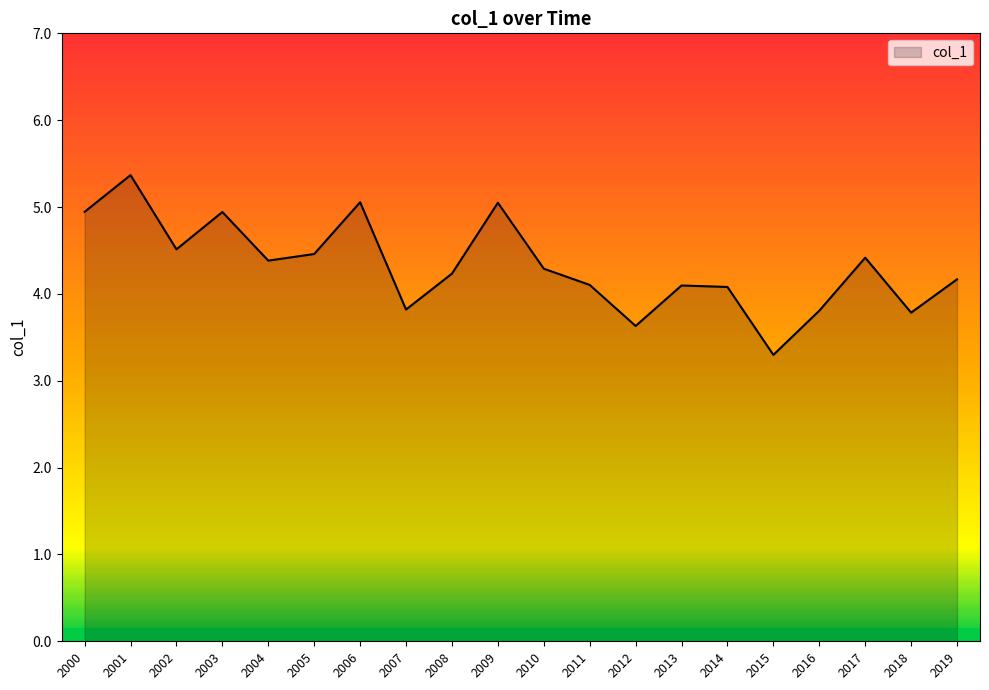

What is the difference between the maximum and minimum values?

2.1